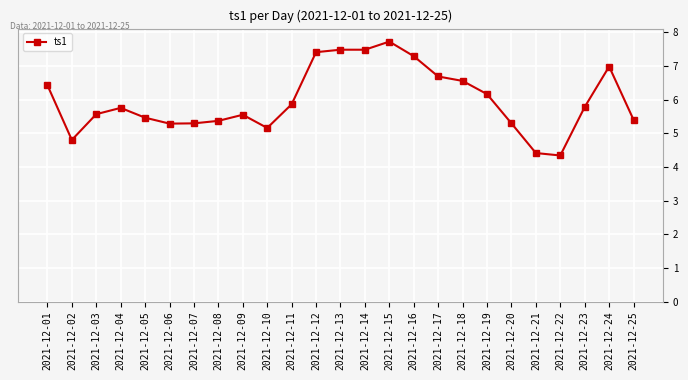

What is the difference between the maximum and minimum values?

3.4